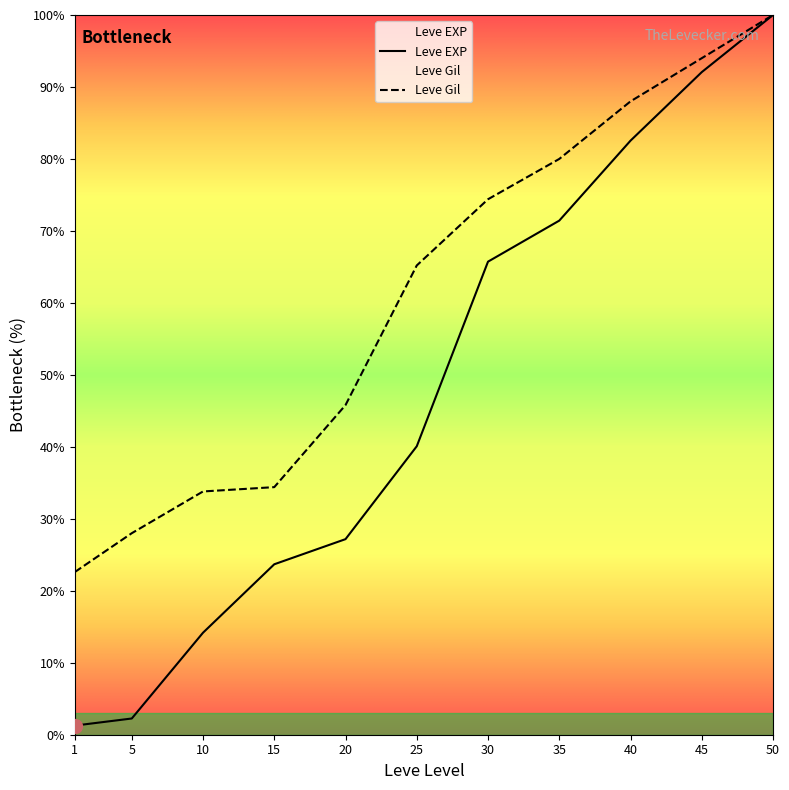

True or false: Leve Gil and Leve EXP cross at least once.

False